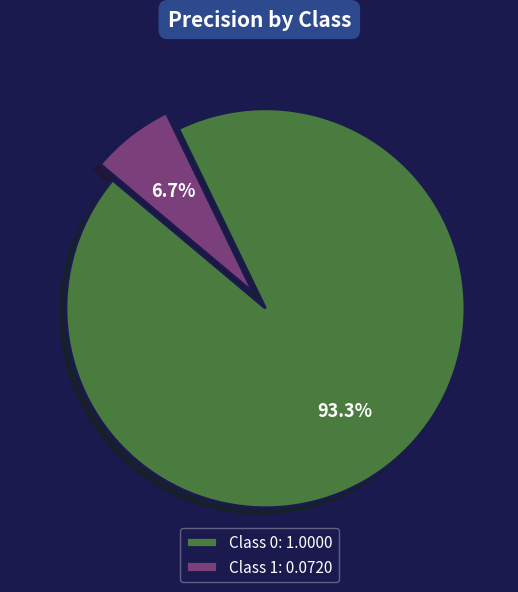

What percentage do Class 0: 1.0000 and Class 1: 0.0720 together represent?

100.0%